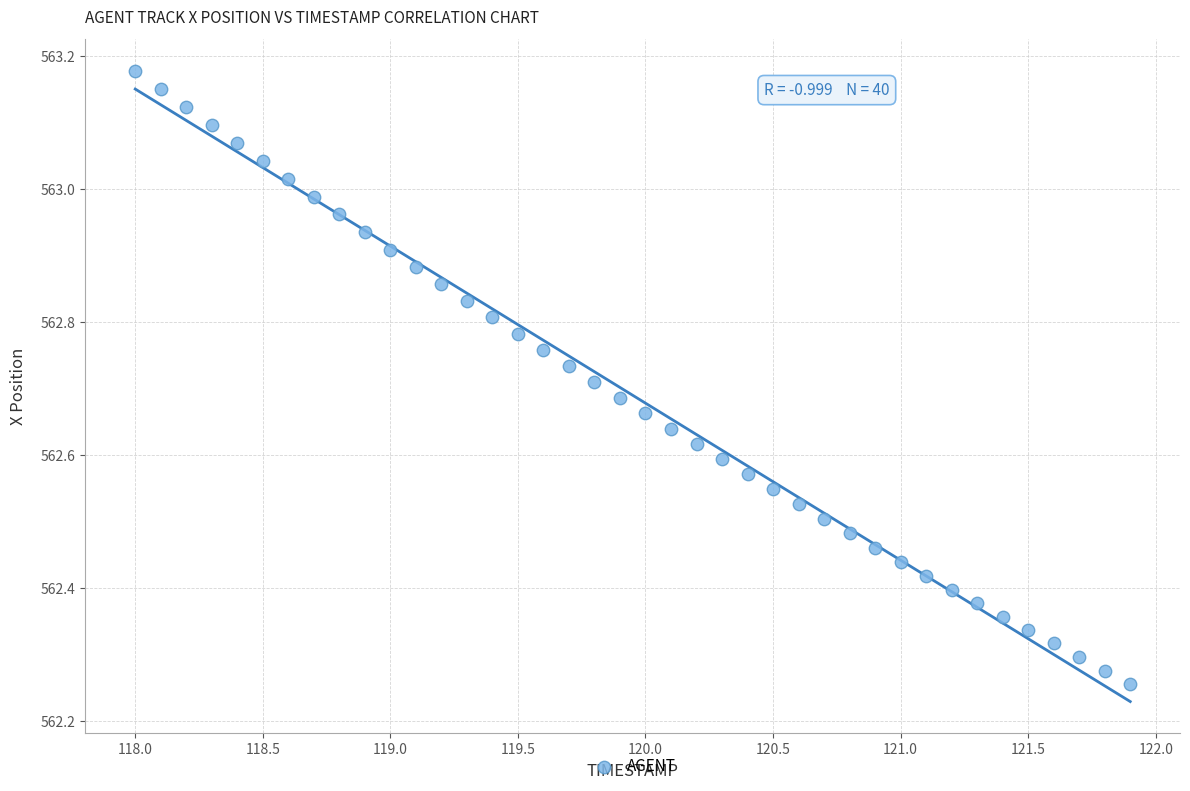

What is the range of X values (max minus min)?

3.9